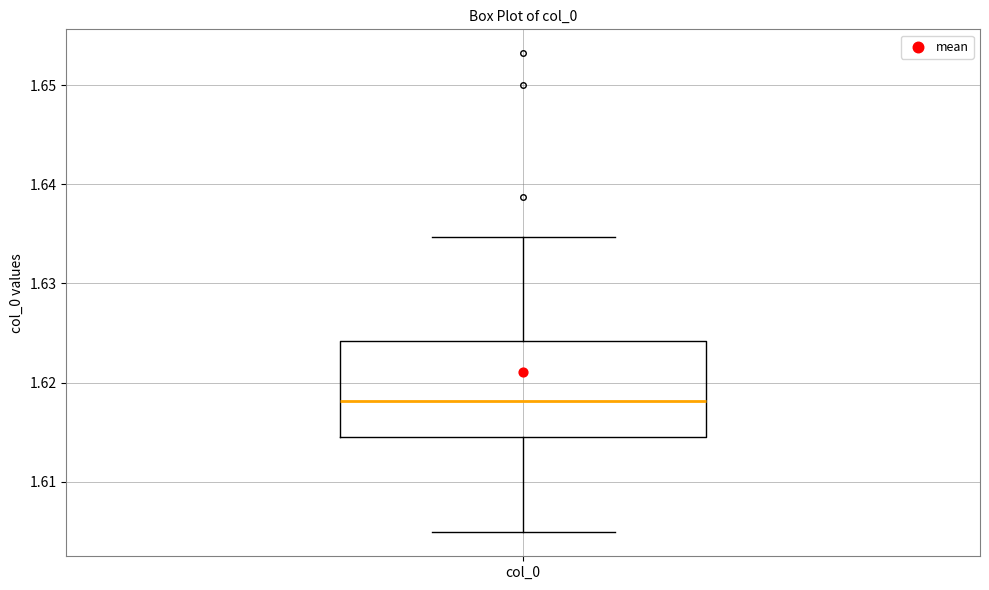

Transcribe this box plot: give where the median line is, the range the box spans, and where the two whiskers end, as read against the y-axis. The values are not printed on the chart, so give them approximately, as read against the axis.

median 1.618, box 1.615 to 1.624, whiskers 1.605 to 1.635